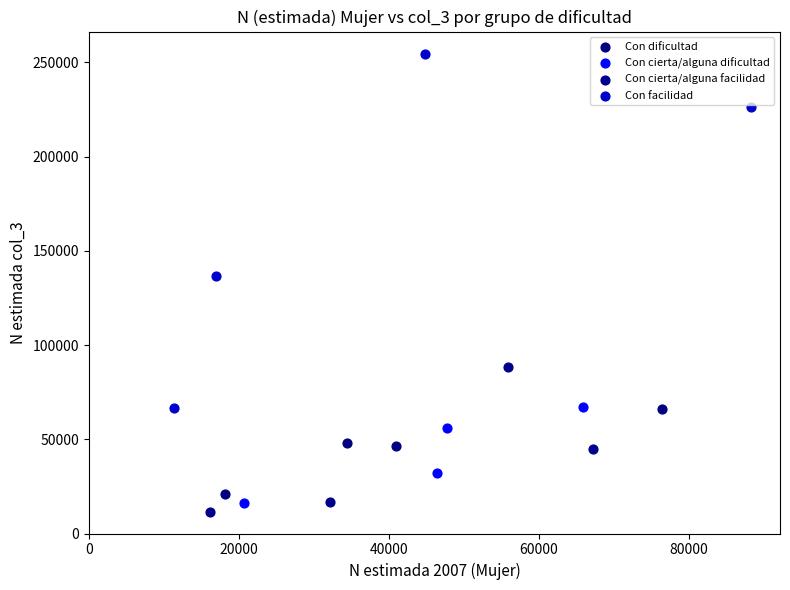

Which series has the largest Y range (max minus min)?

Con facilidad